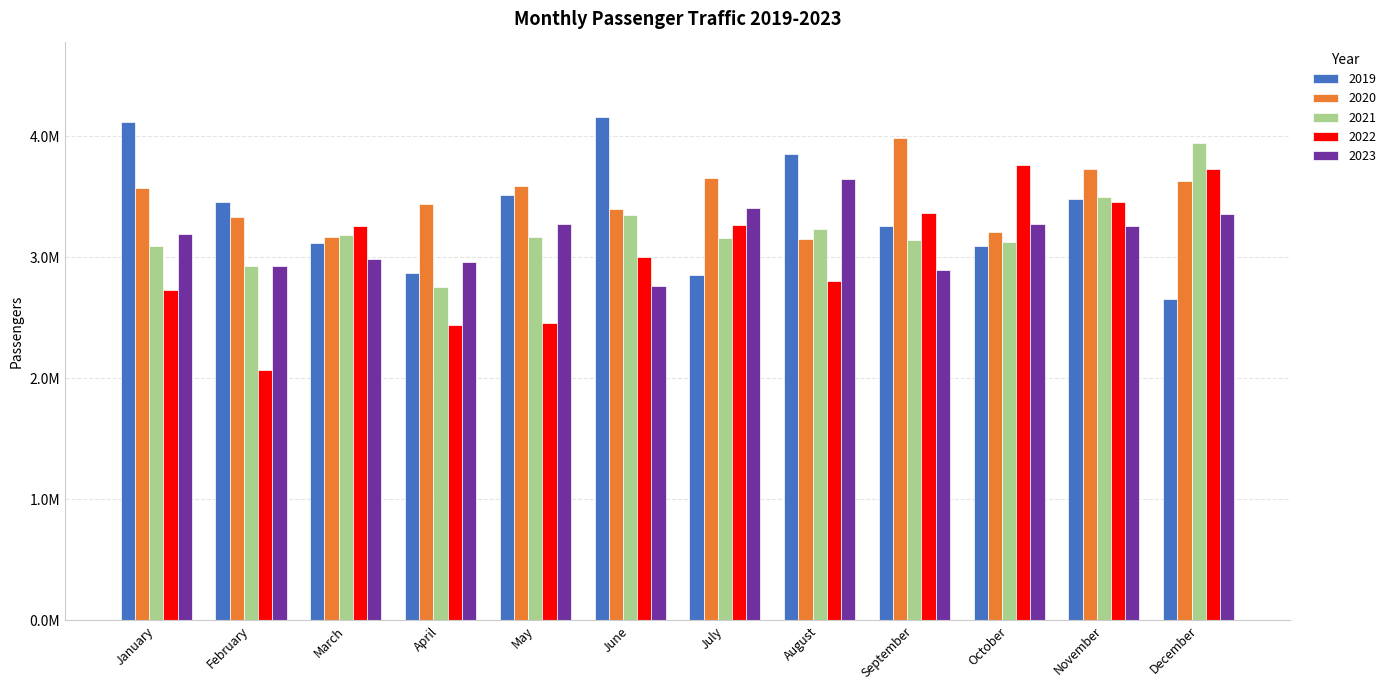

At November, list the series in order from largest to smallest.

2020, 2021, 2019, 2022, 2023